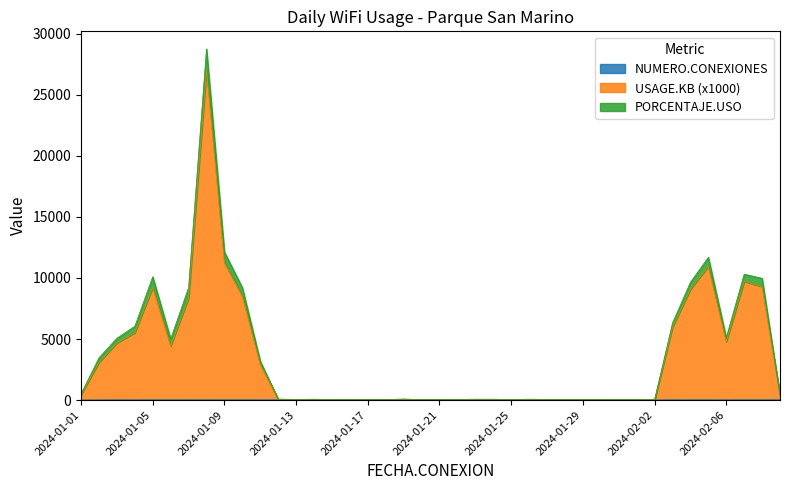

Between 2024-01-10 and 2024-01-24, which series saw the biggest shift?

USAGE.KB (x1000)